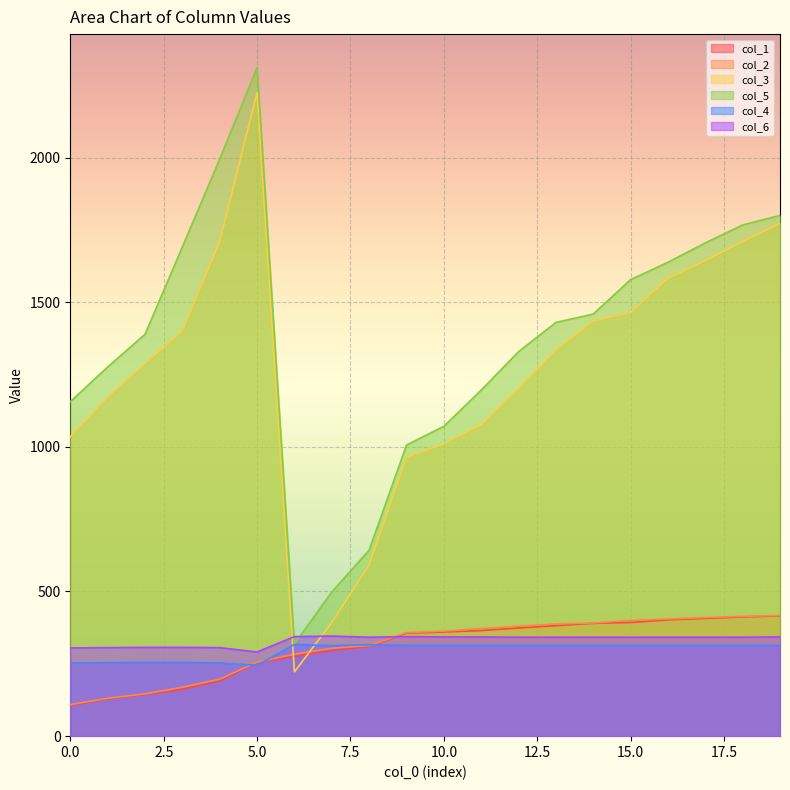

Which series has the widest spread of values?

col_3